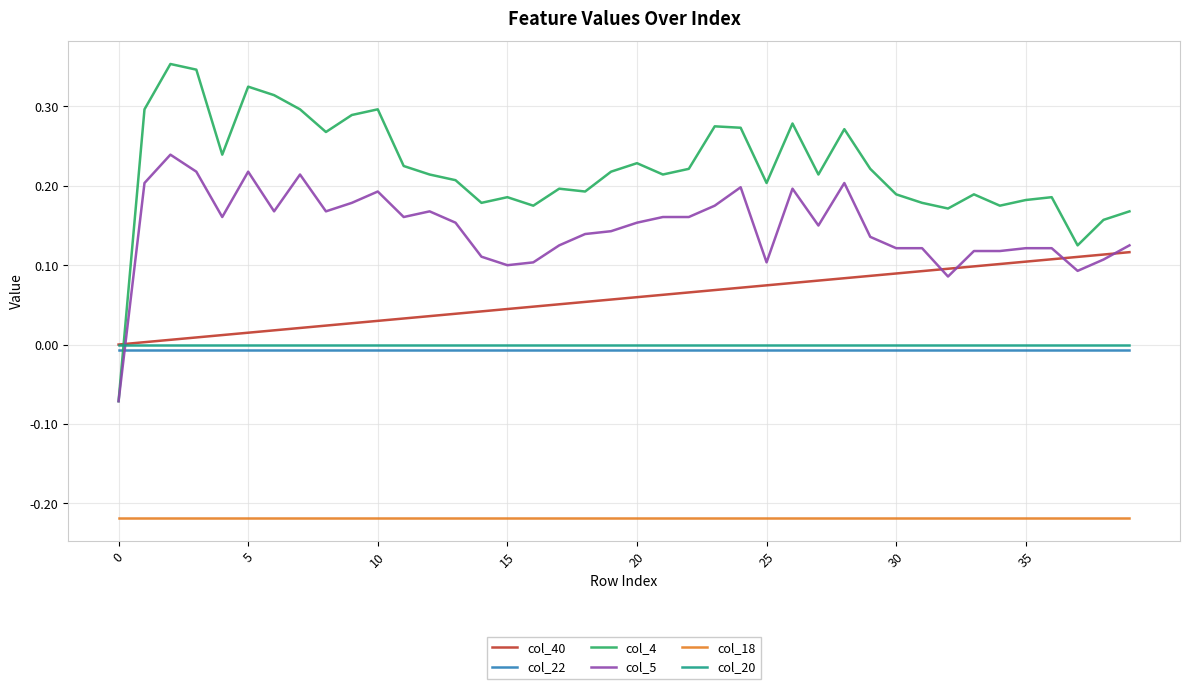

True or false: col_18 and col_22 intersect in this chart.

False